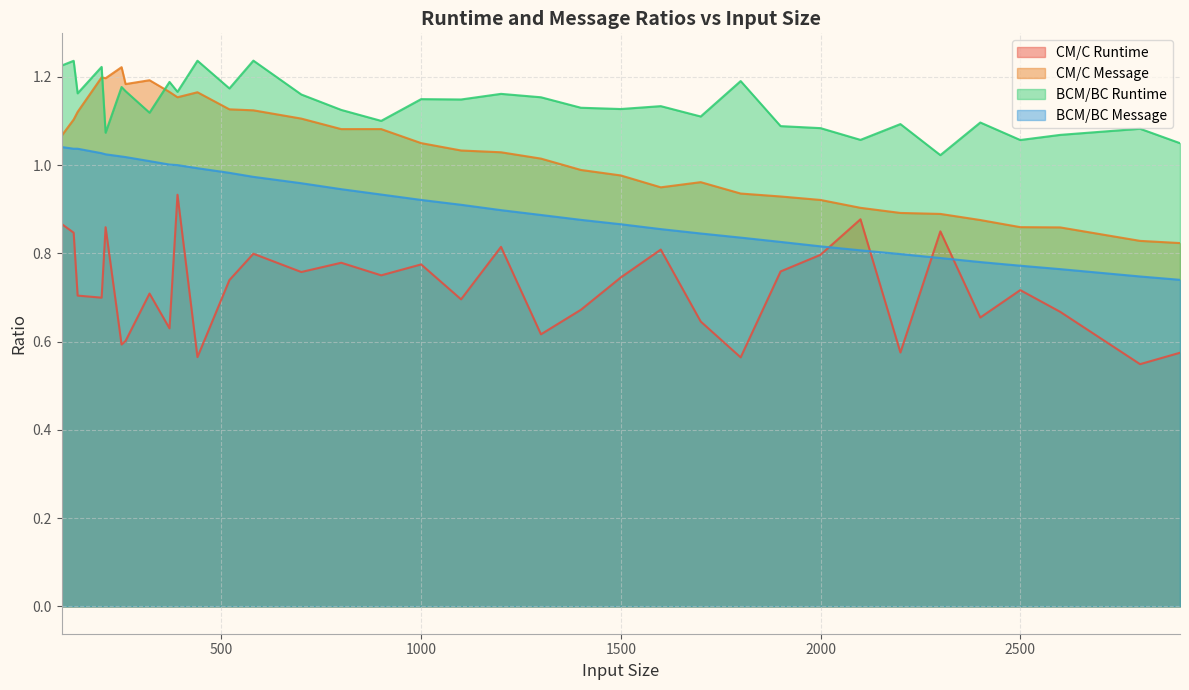

What is the average value of the CM/C Message series?

1.0